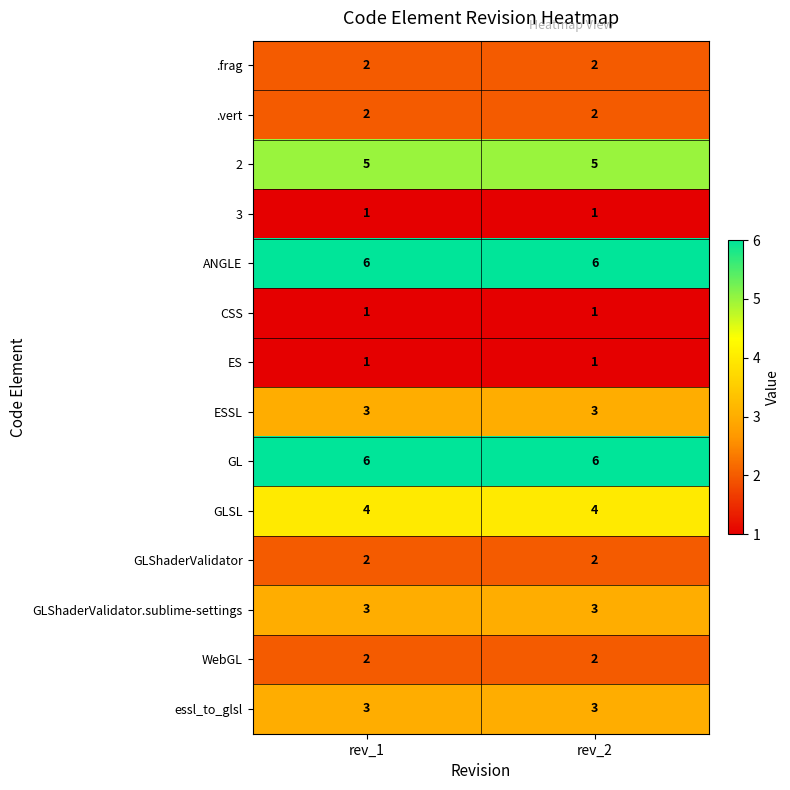

Reading left to right, what are all the values shown in this chart?

.frag: rev_1=2	rev_2=2
.vert: rev_1=2	rev_2=2
2: rev_1=5	rev_2=5
3: rev_1=1	rev_2=1
ANGLE: rev_1=6	rev_2=6
CSS: rev_1=1	rev_2=1
ES: rev_1=1	rev_2=1
ESSL: rev_1=3	rev_2=3
GL: rev_1=6	rev_2=6
GLSL: rev_1=4	rev_2=4
GLShaderValidator: rev_1=2	rev_2=2
GLShaderValidator.sublime-settings: rev_1=3	rev_2=3
WebGL: rev_1=2	rev_2=2
essl_to_glsl: rev_1=3	rev_2=3